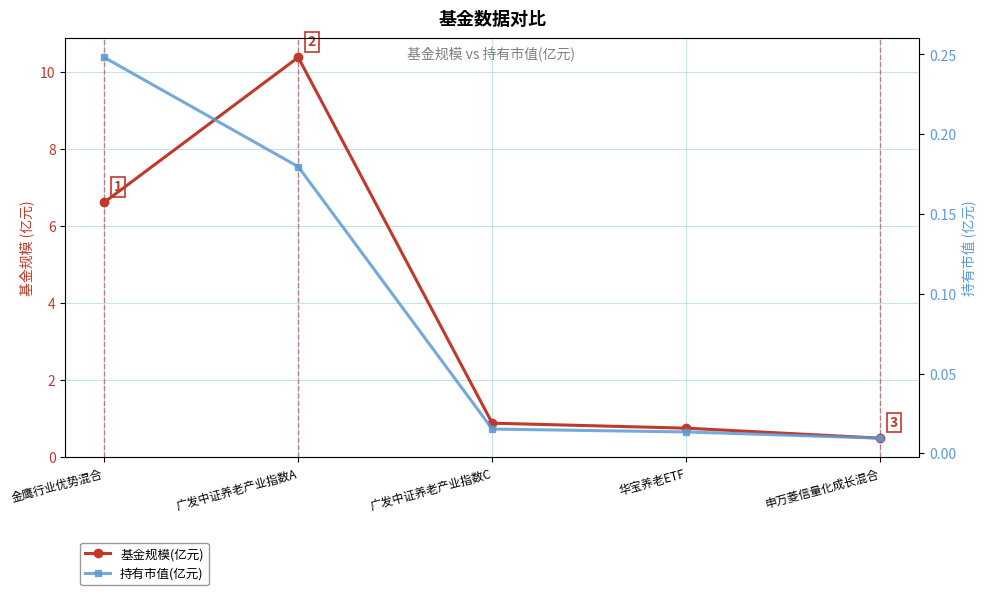

What is the maximum value shown in the chart?

10.4